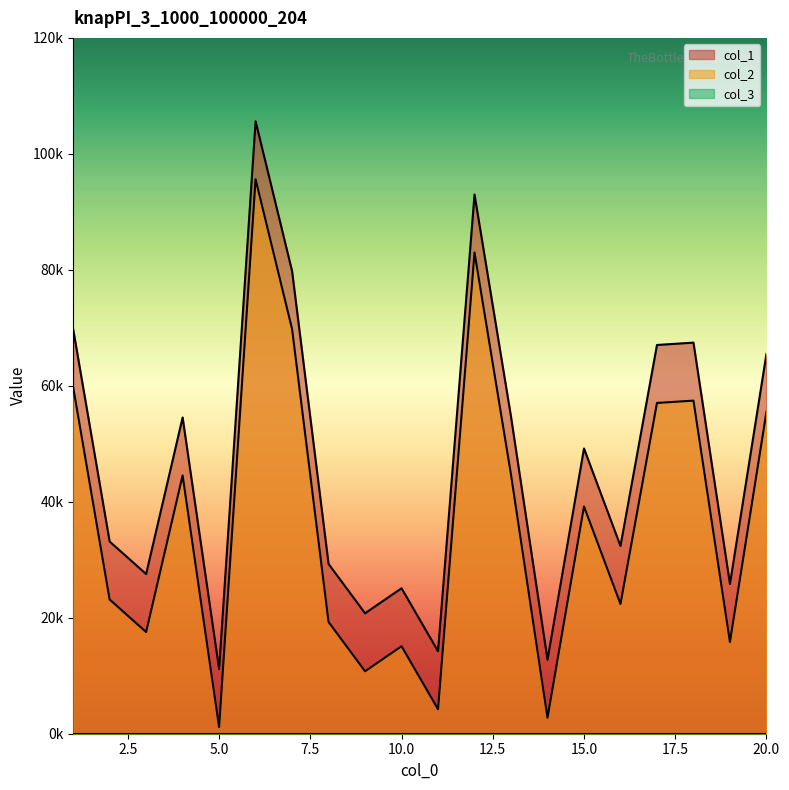

What is the average value of the col_2 series?

36933